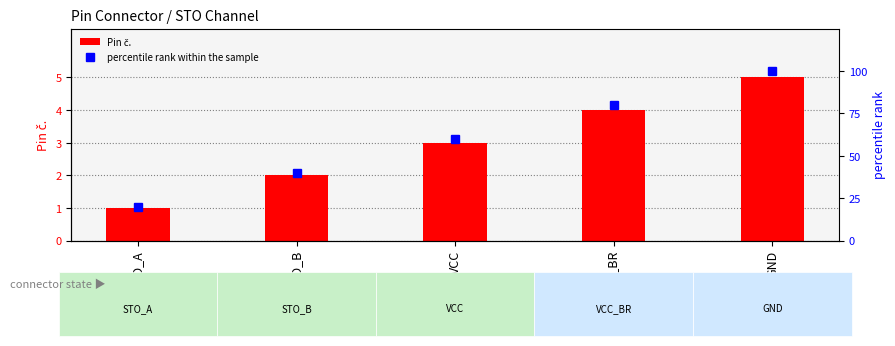

What is the difference between the percentile rank within the sample values at STO_B and STO_A?

20